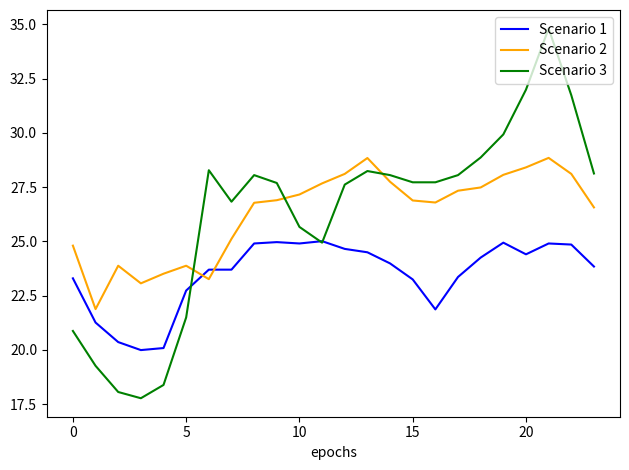

True or false: Scenario 2 and Scenario 1 cross at least once.

True